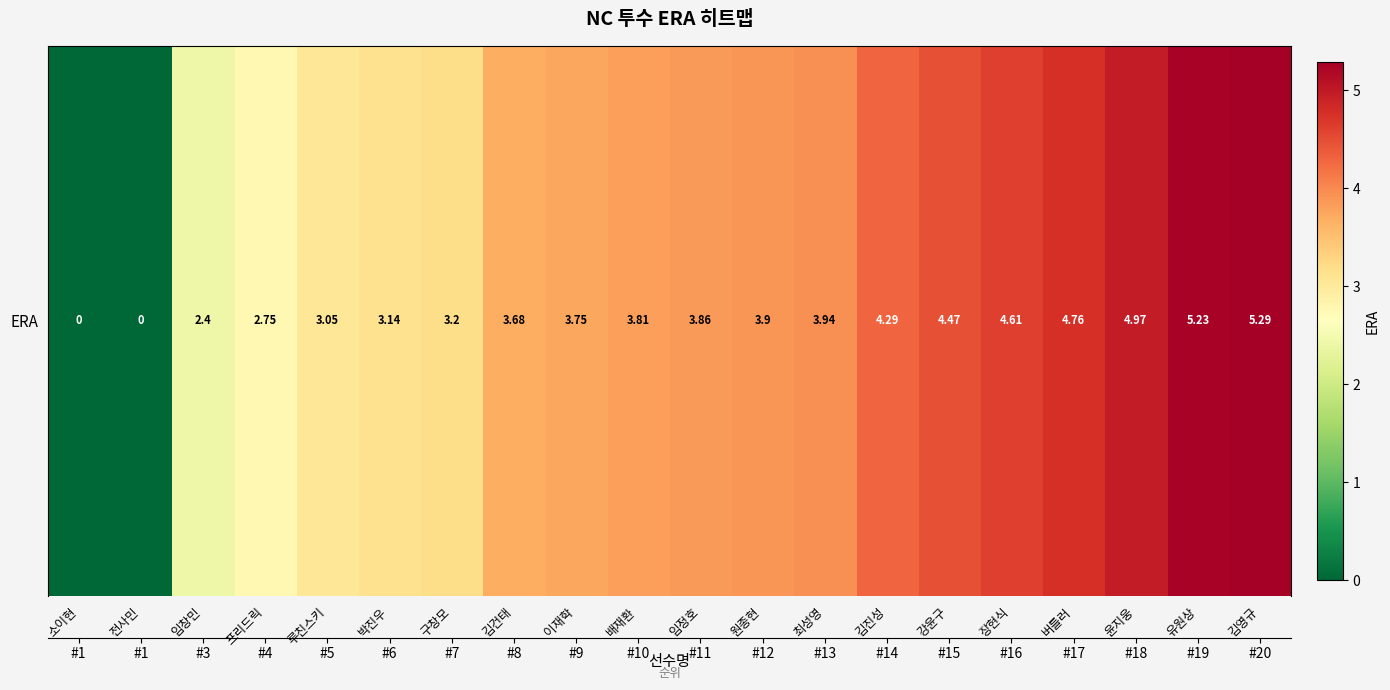

How many values are above zero?

18